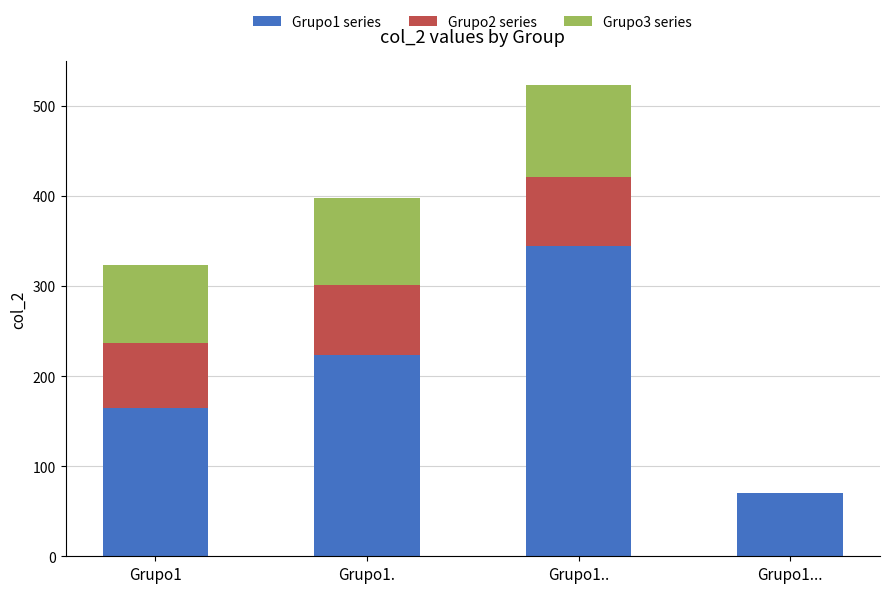

What is the total value across all series at Grupo1?

323.8